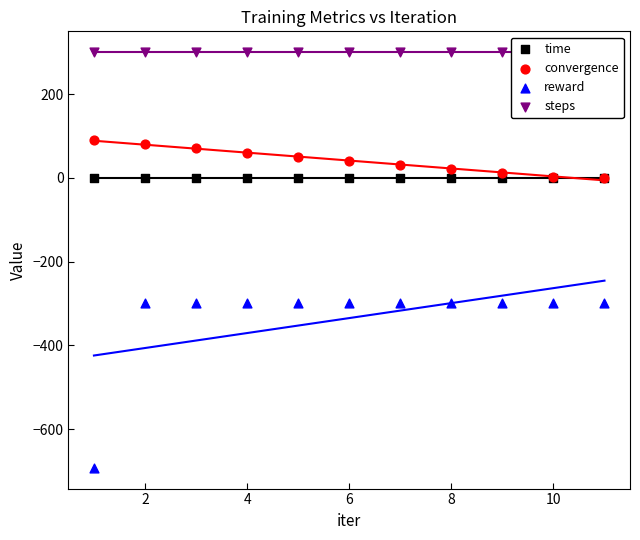

Which series has the largest Y range (max minus min)?

reward